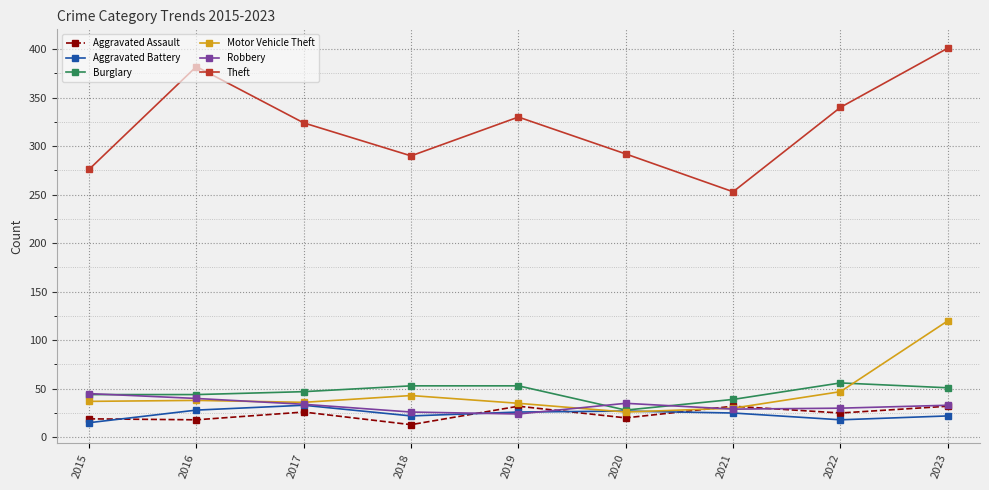

What is the highest value of the Aggravated Battery series?

33